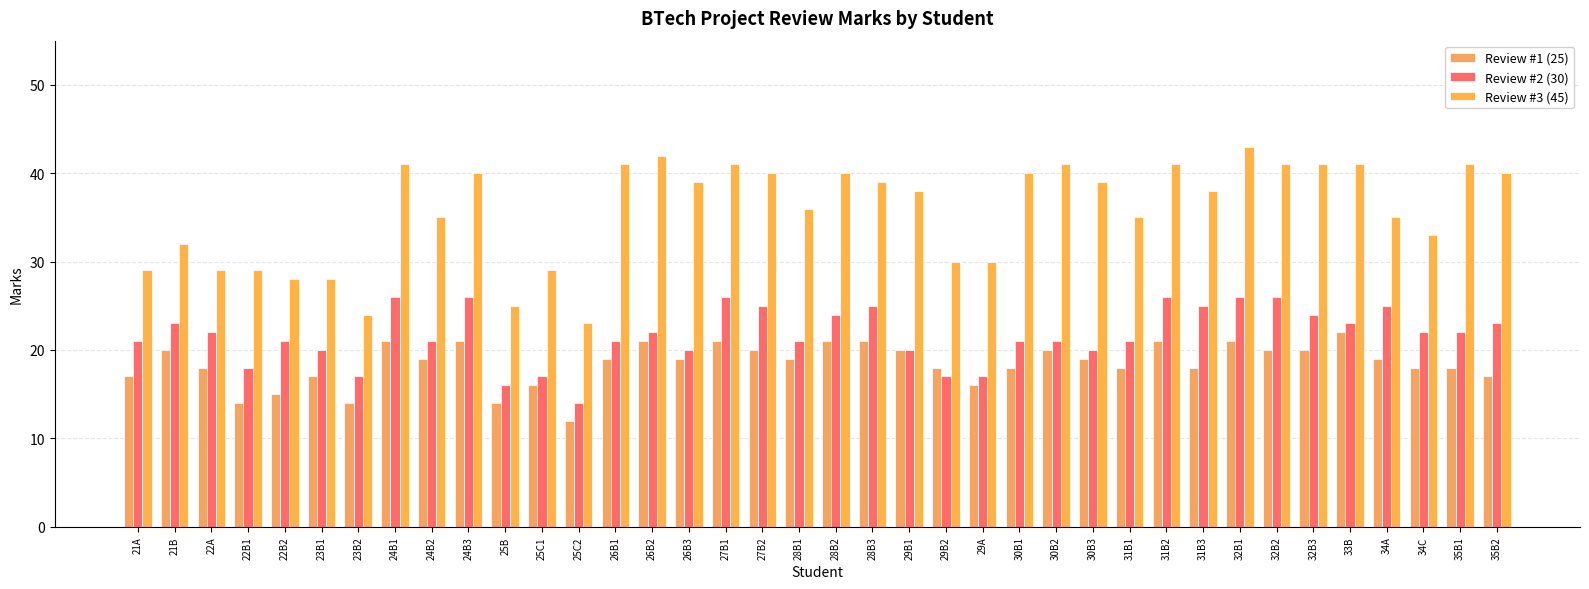

What position from the left is 24B3?

10